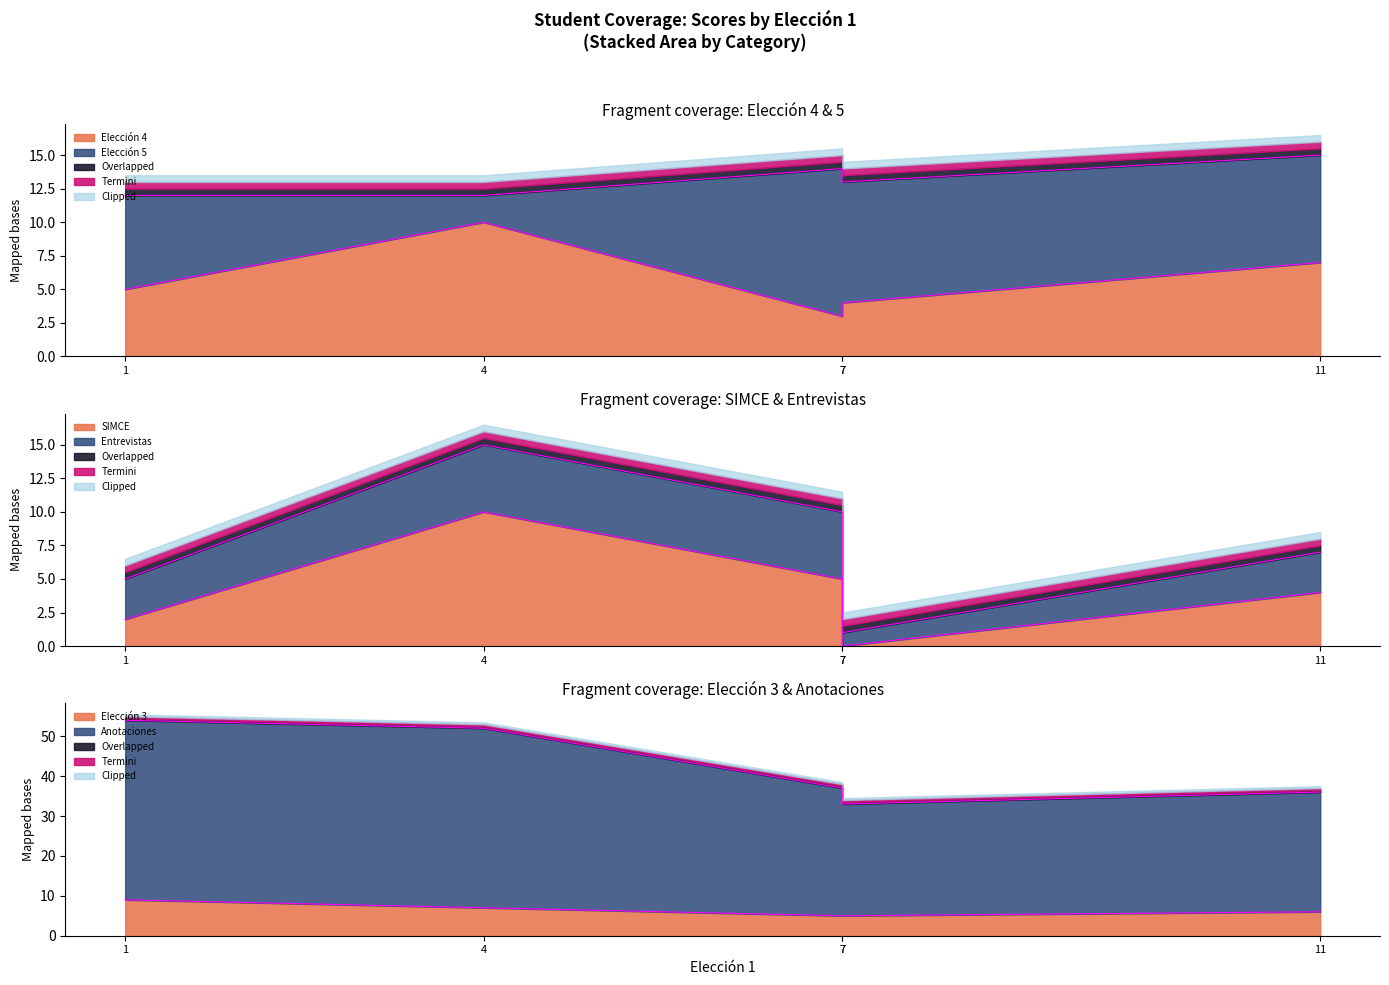

How many data points in SIMCE are above 4?

2